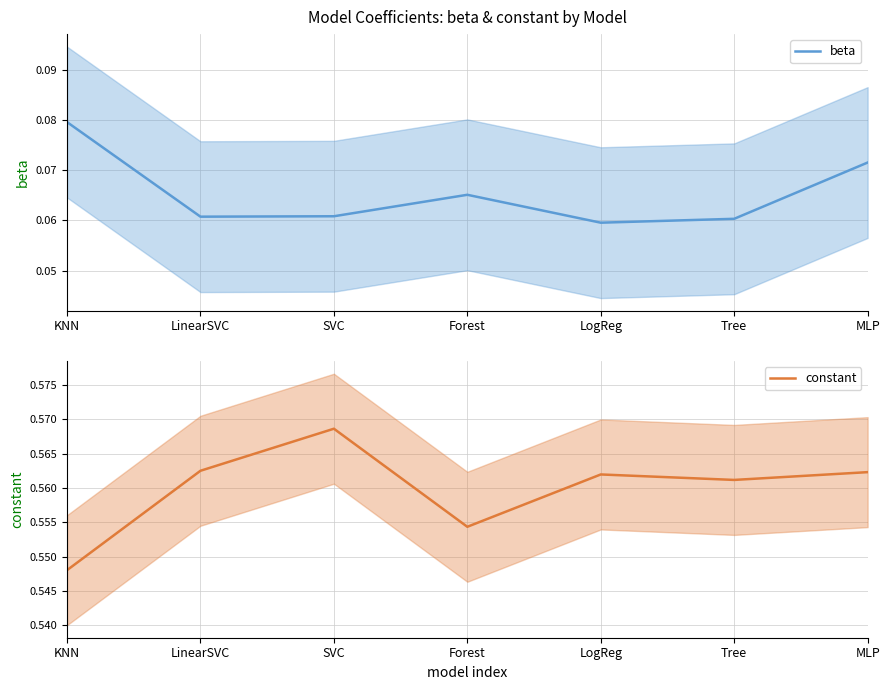

What is the label of the 2nd point from the left?

LinearSVC